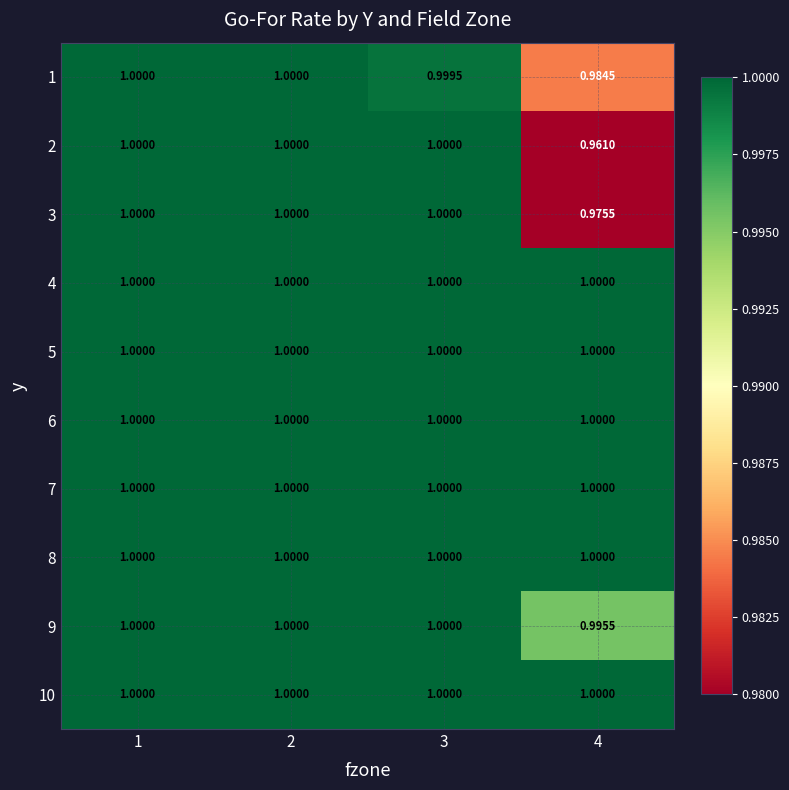

Is the value of 1 at 3 greater than the value of 9 at 1?

No